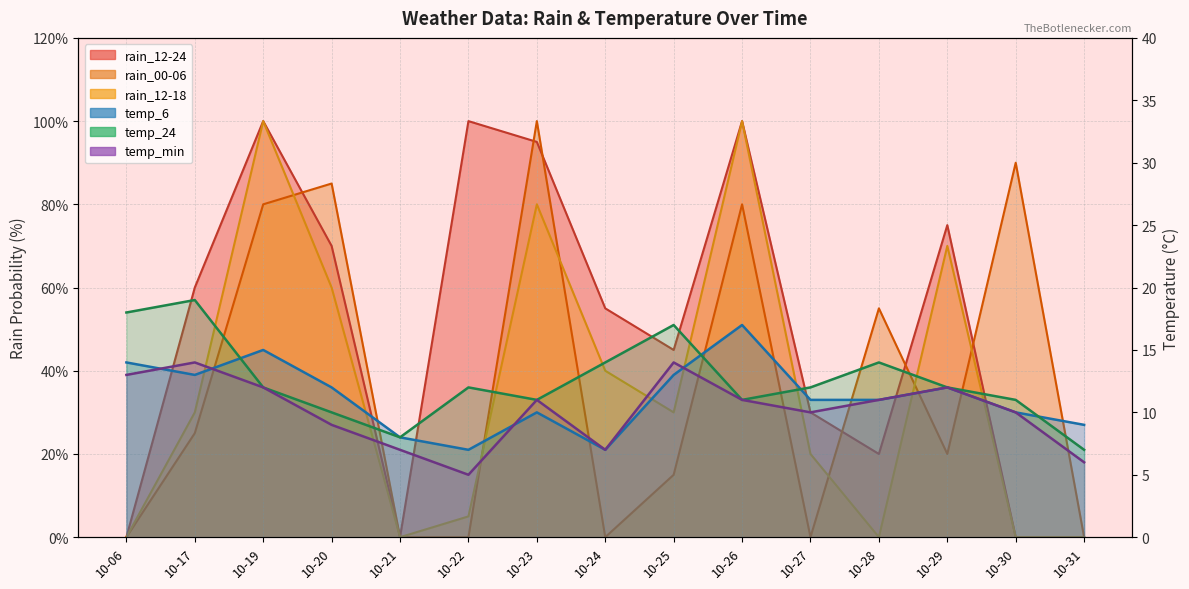

Reading left to right, list all the values displayed in this chart.

rain_12-24: 0	60	100	70	0	100	95	55	45	100	30	20	75	0	0
rain_00-06: 0	25	80	85	0	0	100	0	15	80	0	55	20	90	0
rain_12-18: 0	30	100	60	0	5	80	40	30	100	20	0	70	0	0
temp_6: 14	13	15	12	8	7	10	7	13	17	11	11	12	10	9
temp_24: 18	19	12	10	8	12	11	14	17	11	12	14	12	11	7
temp_min: 13	14	12	9	7	5	11	7	14	11	10	11	12	10	6